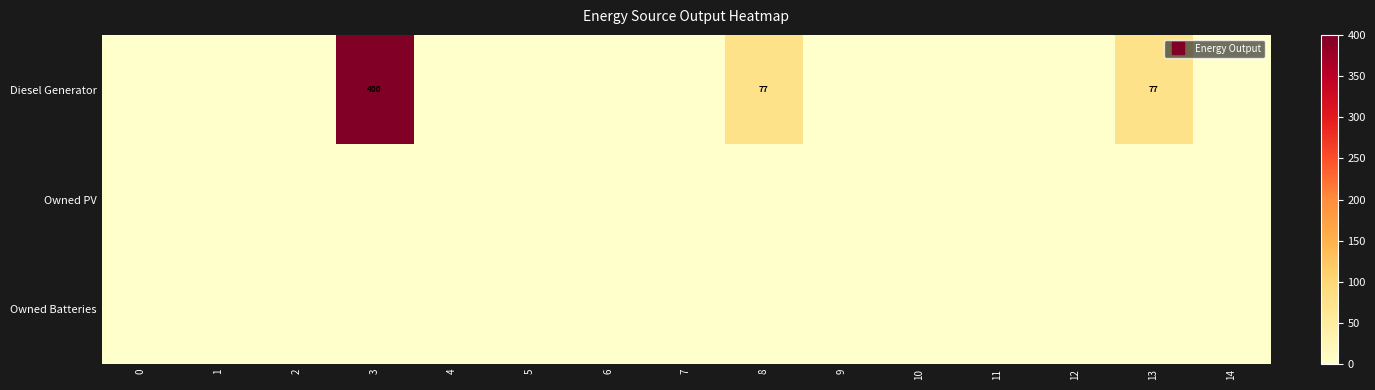

Reading left to right, extract all data points from this chart.

row_0: 0	0	0	400	0	0	0	0	77	0	0	0	0	77	0
row_1: 0	0	0	0	0	0	0	0	0	0	0	0	0	0	0
row_2: 0	0	0	0	0	0	0	0	0	0	0	0	0	0	0